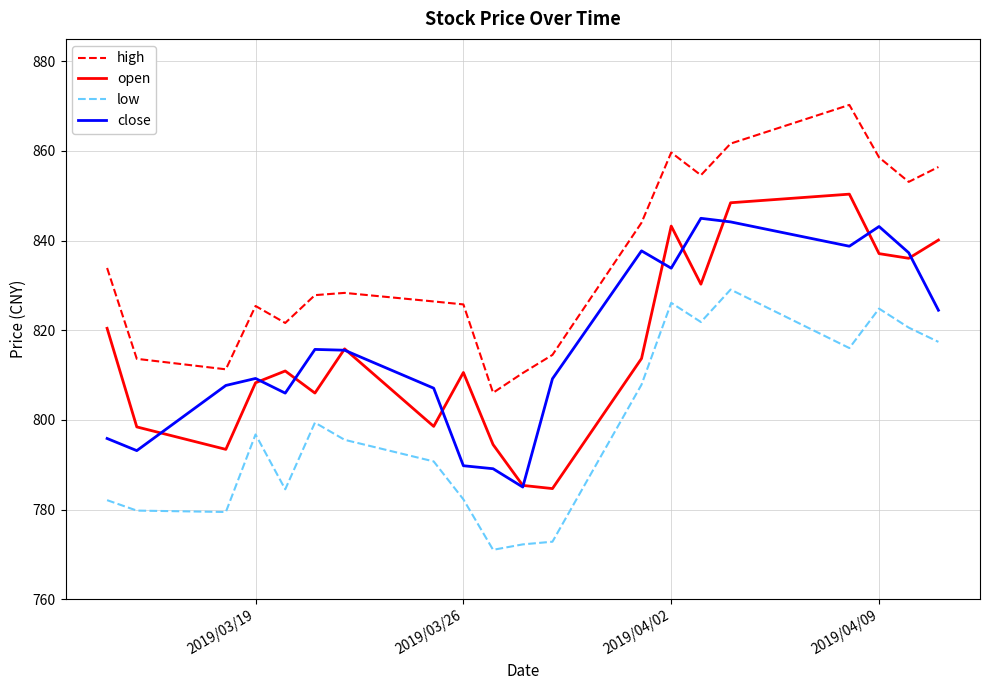

True or false: high and open cross at least once.

False